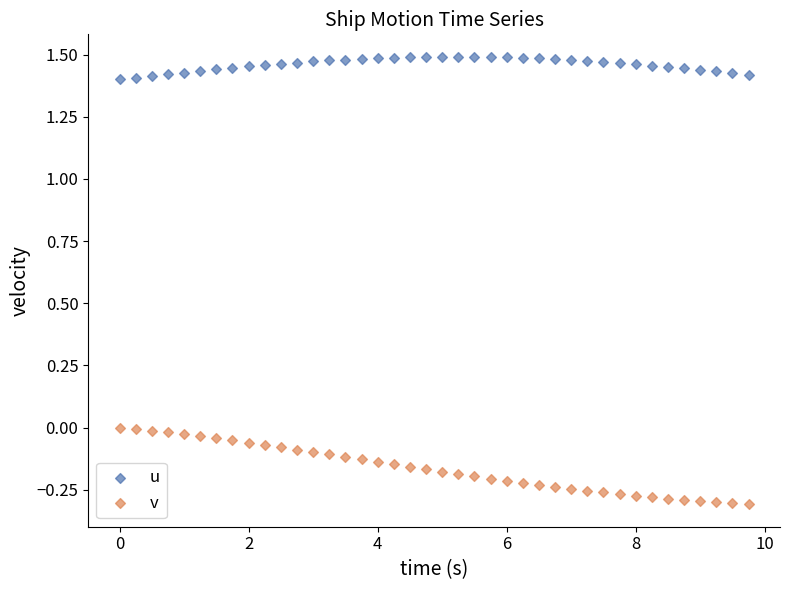

Which series contains the highest Y value?

u